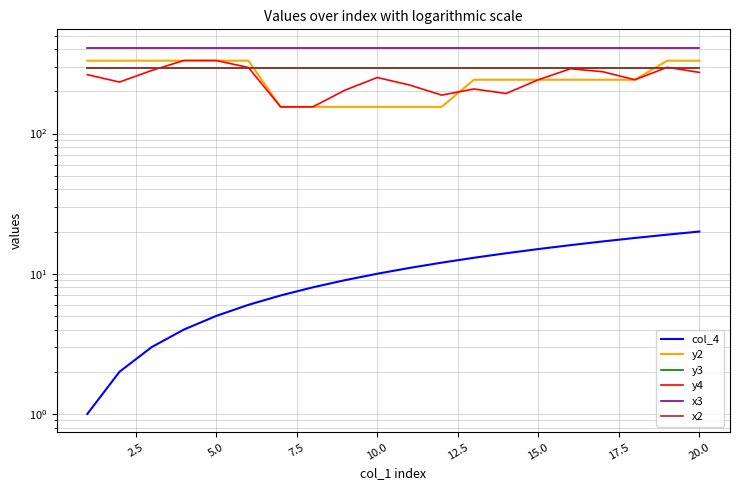

What is the average value of the y4 series?

247